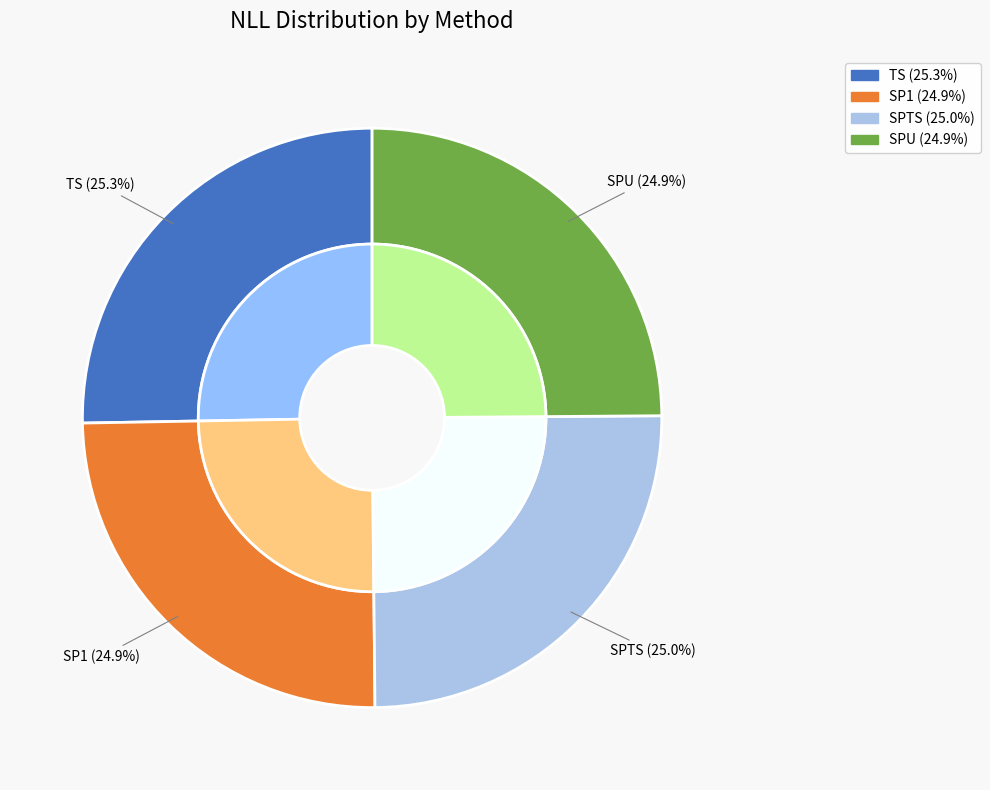

Does any single category account for the majority?

No